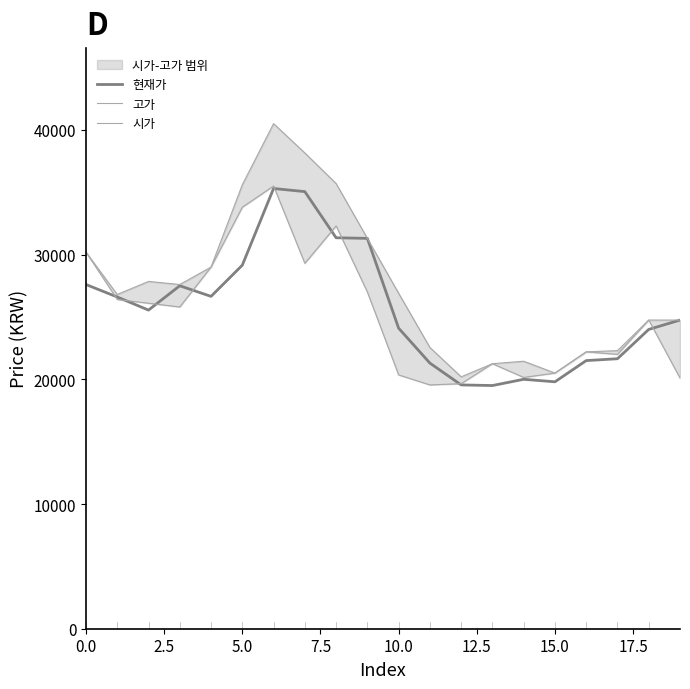

Is it true that 현재가 equals 27600 at 0.0?

True